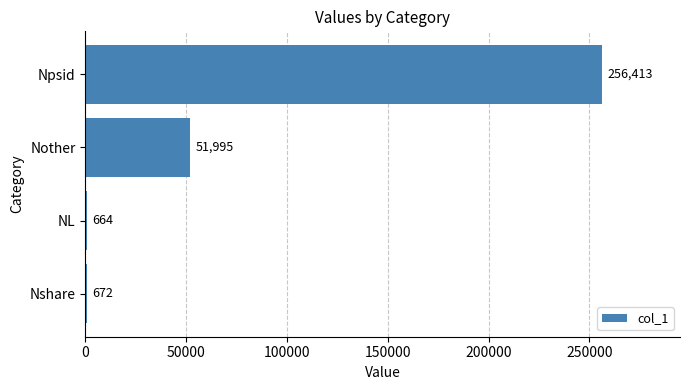

True or false: the data shows 51995 at Nother.

True